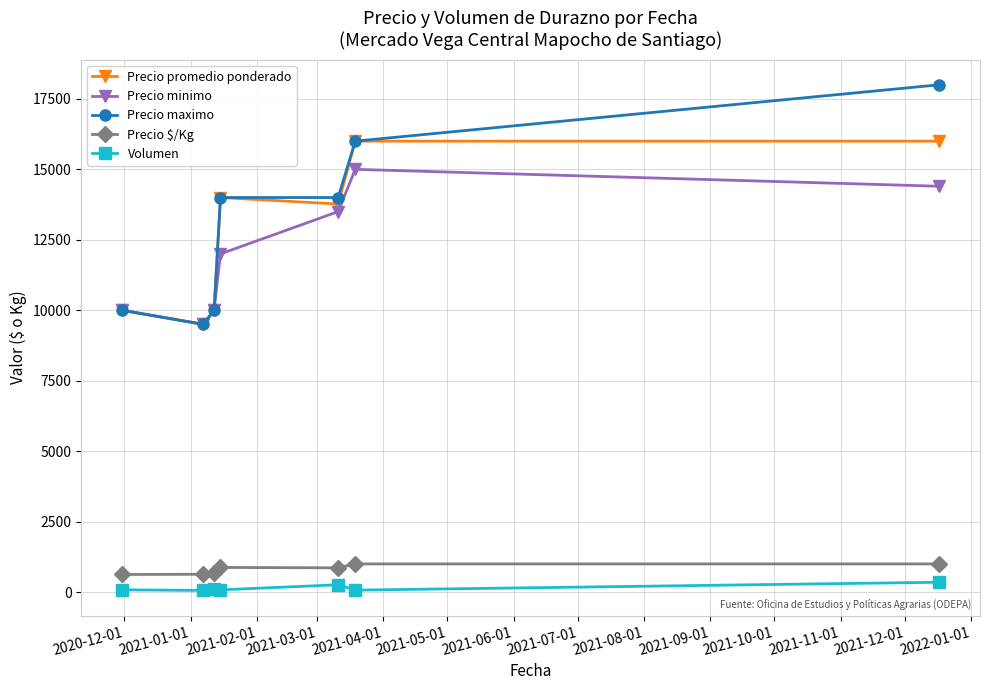

Which series has the widest spread of values?

Precio maximo